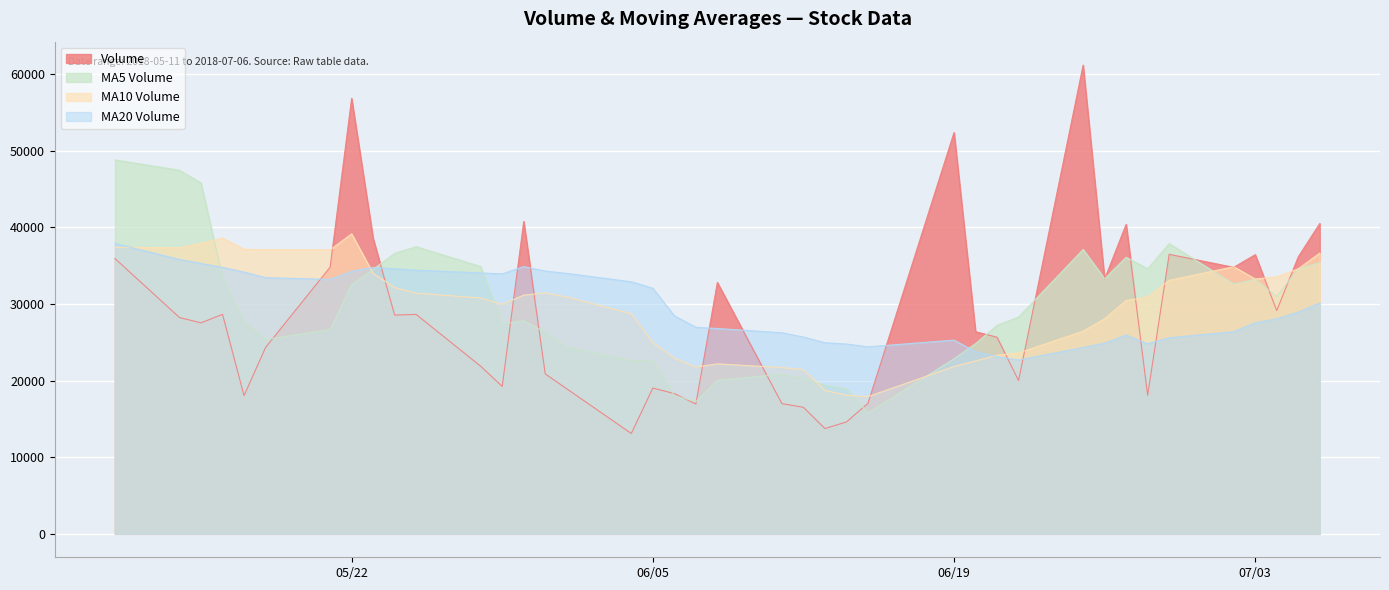

Which series has the largest range (max minus min)?

Volume